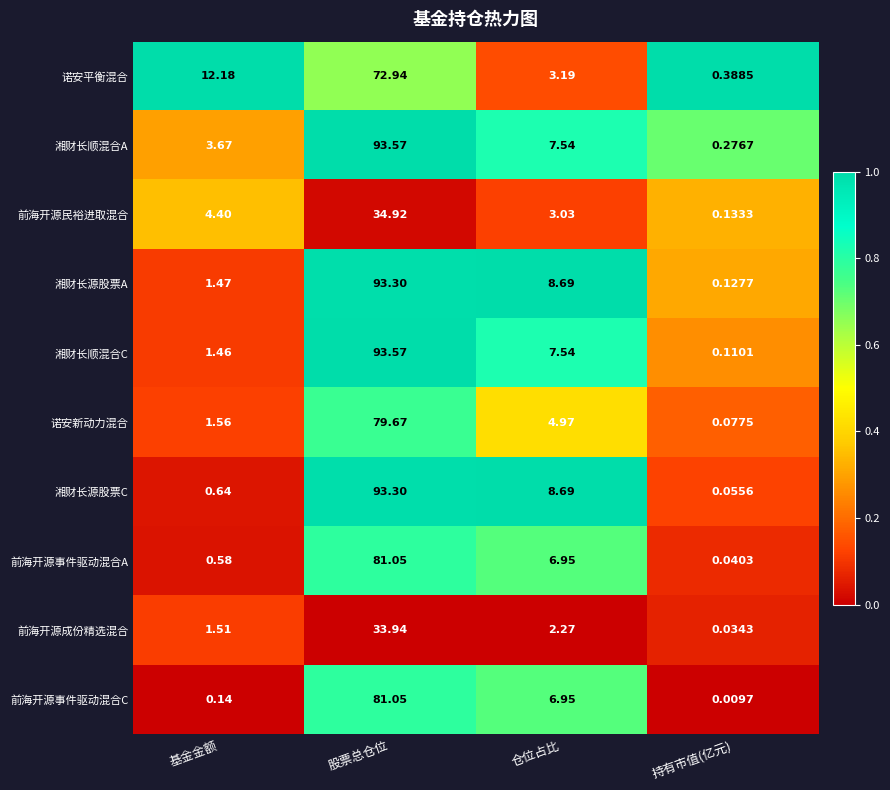

At how many categories does at least one series exceed 0?

4